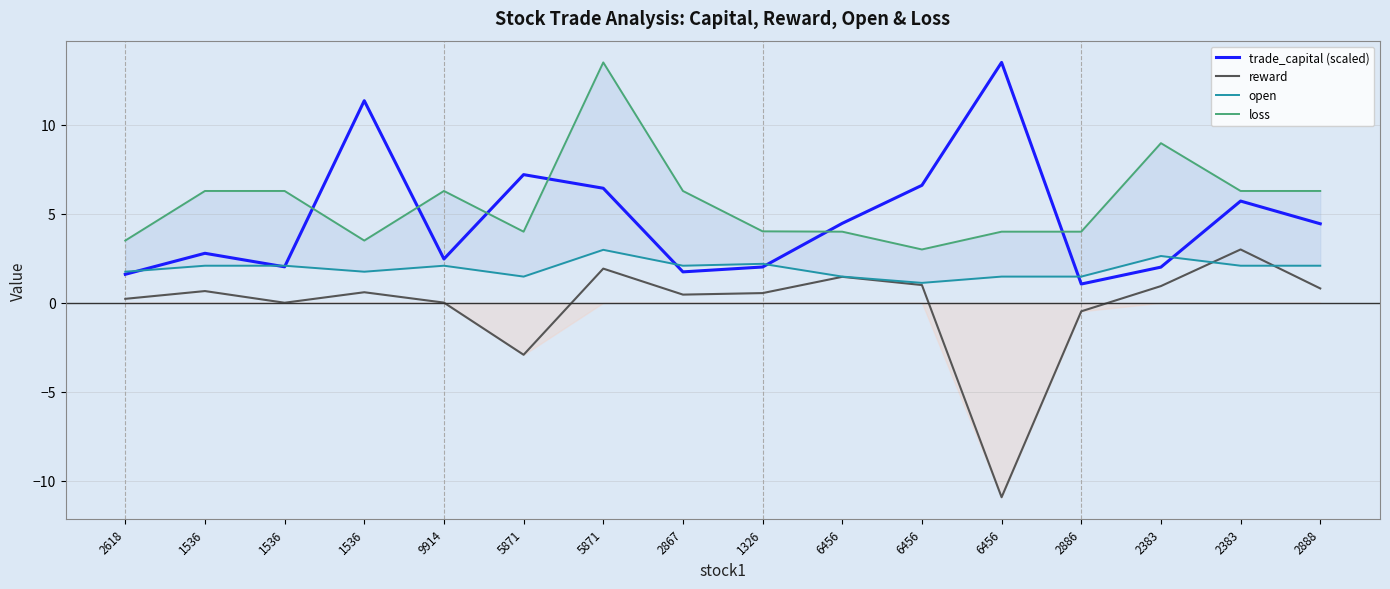

Reading left to right, what are all the values shown in this chart?

trade_capital (scaled): 1.6	2.8	2.0	11.4	2.5	7.2	6.4	1.7	2.0	4.5	6.6	13.5	1.1	2.0	5.7	4.4
reward: 0.2	0.7	0.0	0.6	0.0	-2.9	1.9	0.5	0.5	1.5	1.0	-10.9	-0.5	0.9	3.0	0.8
open: 1.8	2.1	2.1	1.8	2.1	1.5	3.0	2.1	2.2	1.5	1.1	1.5	1.5	2.6	2.1	2.1
loss: 3.5	6.3	6.3	3.5	6.3	4.0	13.5	6.3	4.0	4.0	3.0	4.0	4.0	9.0	6.3	6.3